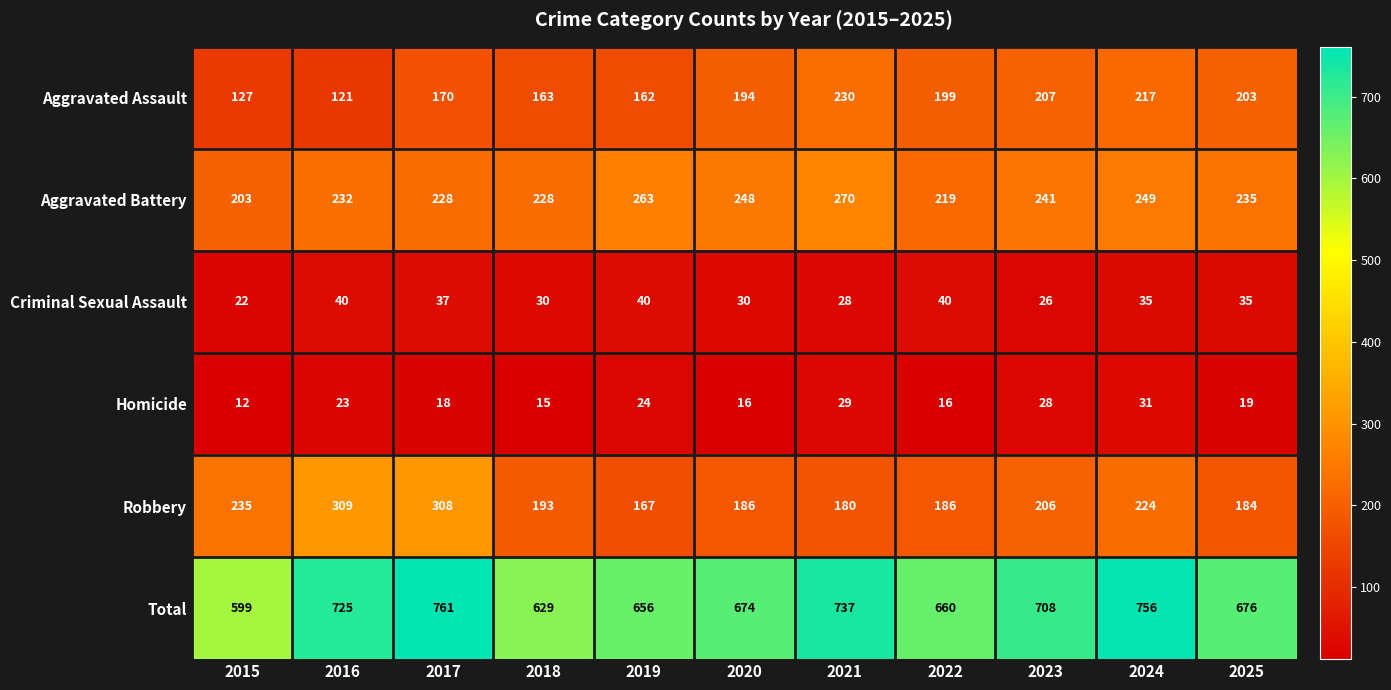

List the series in order of their peak value, highest first.

Total, Robbery, Aggravated Battery, Aggravated Assault, Criminal Sexual Assault, Homicide